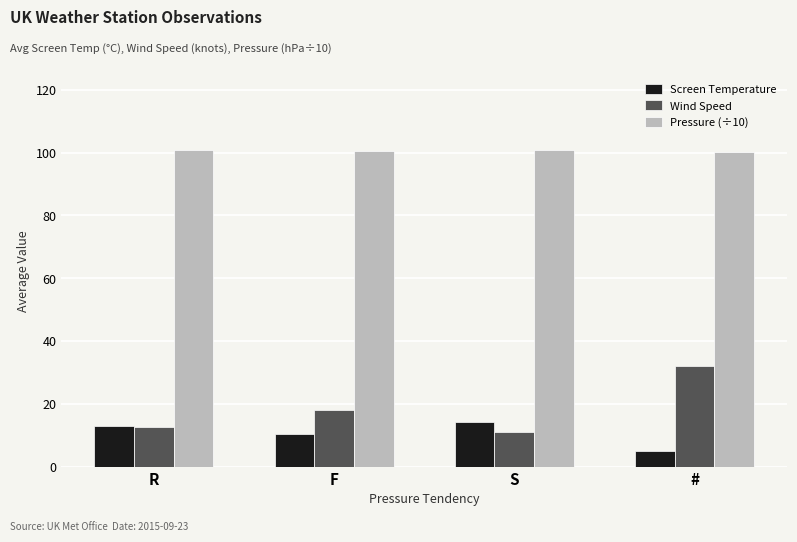

True or false: Wind Speed has a value of 12.6 at R.

True